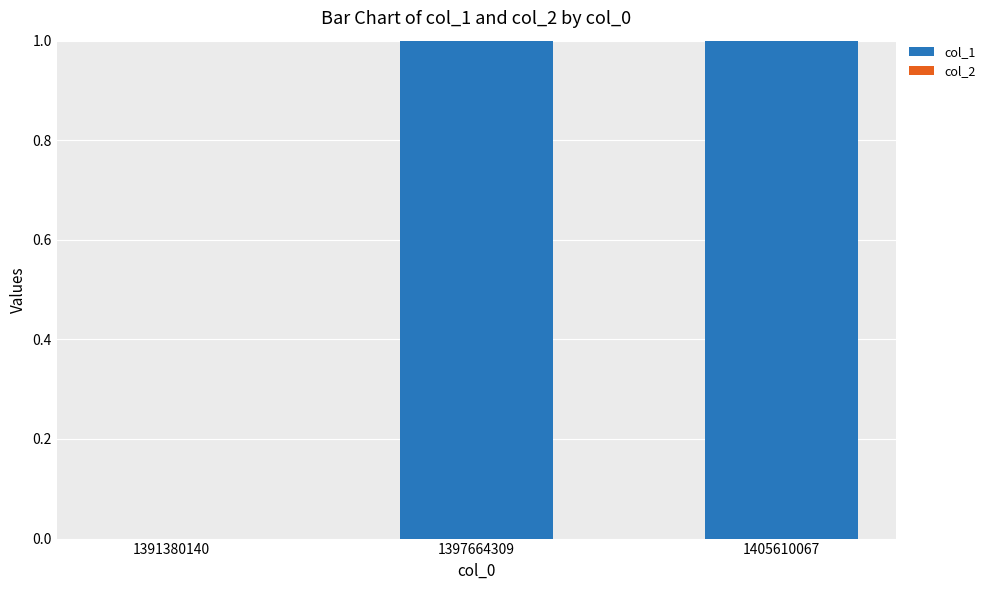

Reading left to right, extract all data points from this chart.

1391380140=0	1397664309=1	1405610067=1